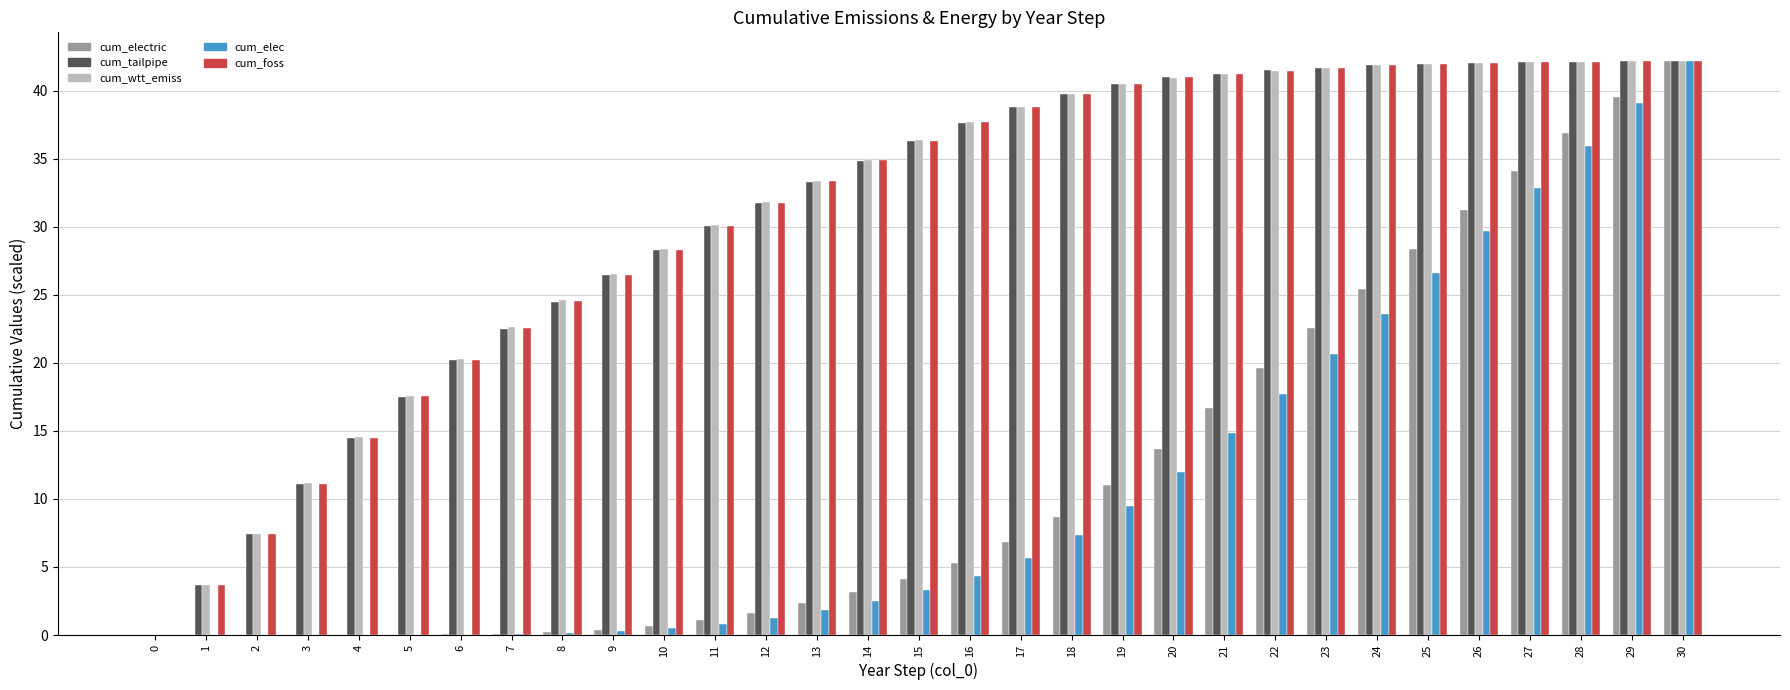

Which series changed the most between 3 and 20?

cum_tailpipe